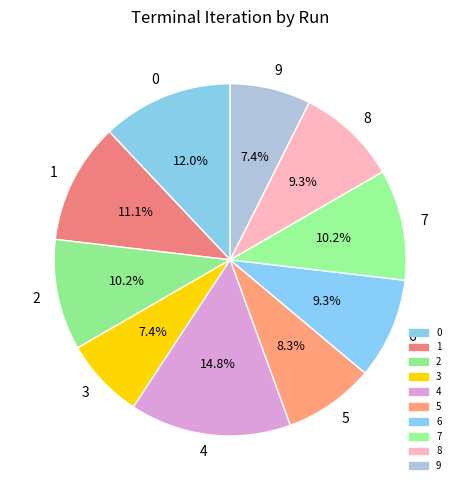

How many slices are in this pie chart?

10